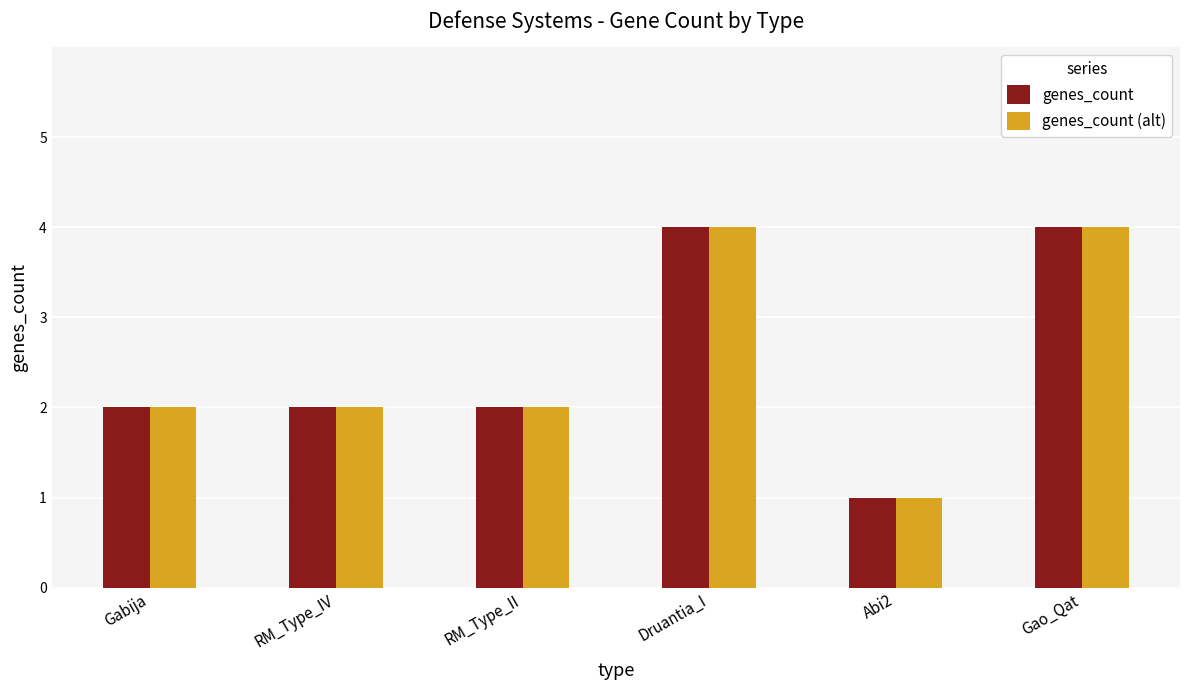

What is the total value across all series at Gabija?

4